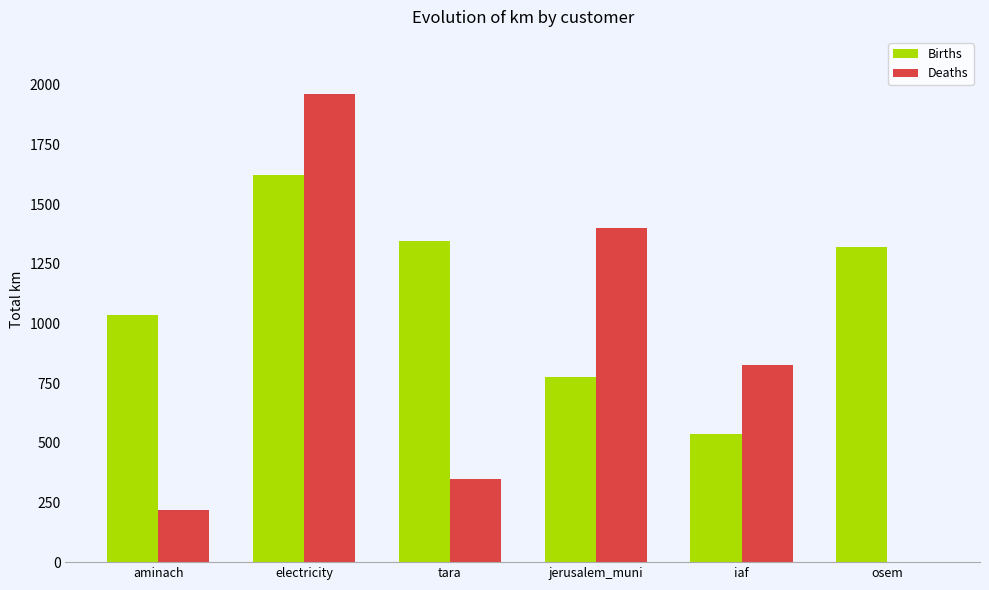

Reading left to right, list all the values displayed in this chart.

Births: 1033.3	1621.0	1343.4	775.1	536.9	1320.8
Deaths: 218.7	1960.0	348.4	1398.2	823.8	0.0